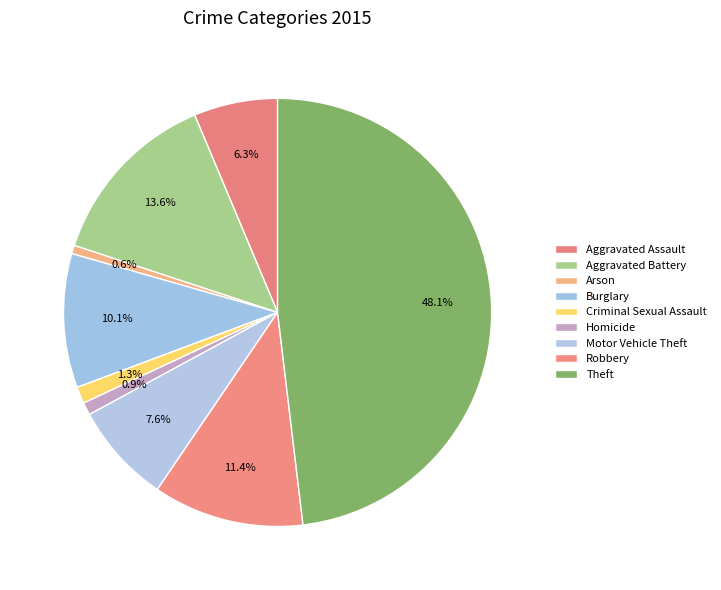

To the nearest percent, what is the difference between the Aggravated Battery and Burglary slice percentages?

3%